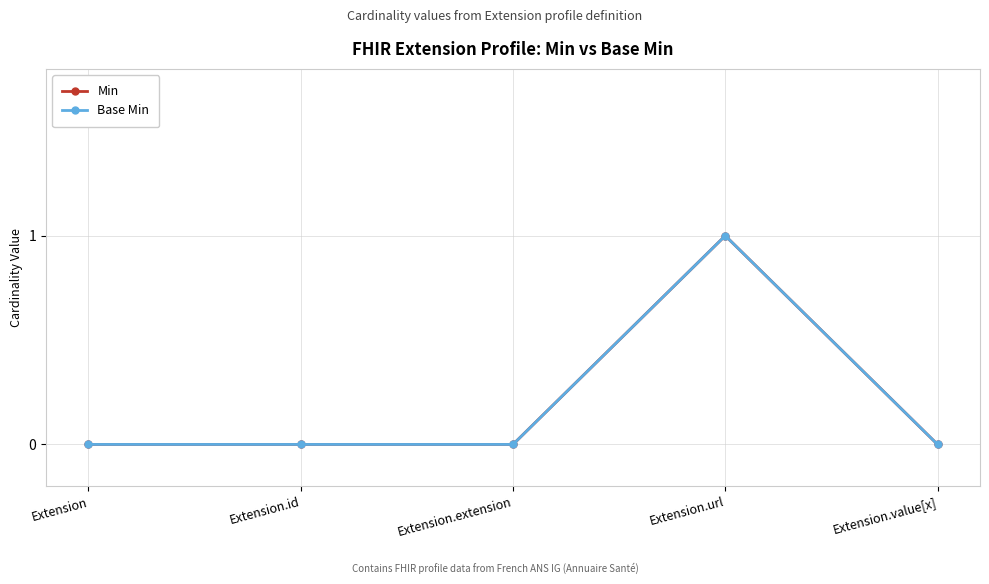

Does the chart have visible grid lines?

Yes